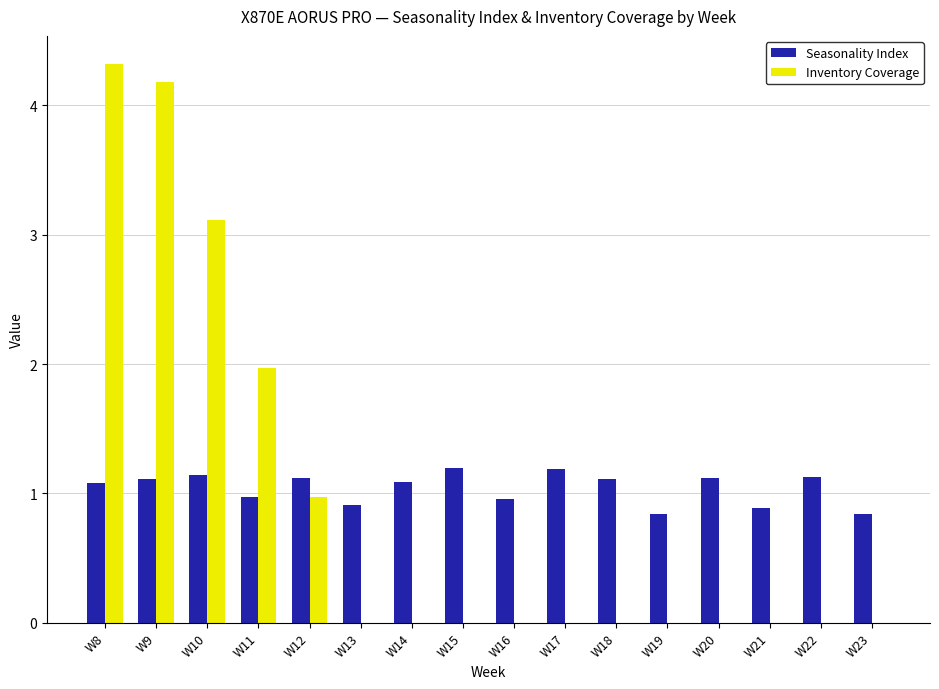

The value of Seasonality Index at W17 is 1.7. True or false?

False